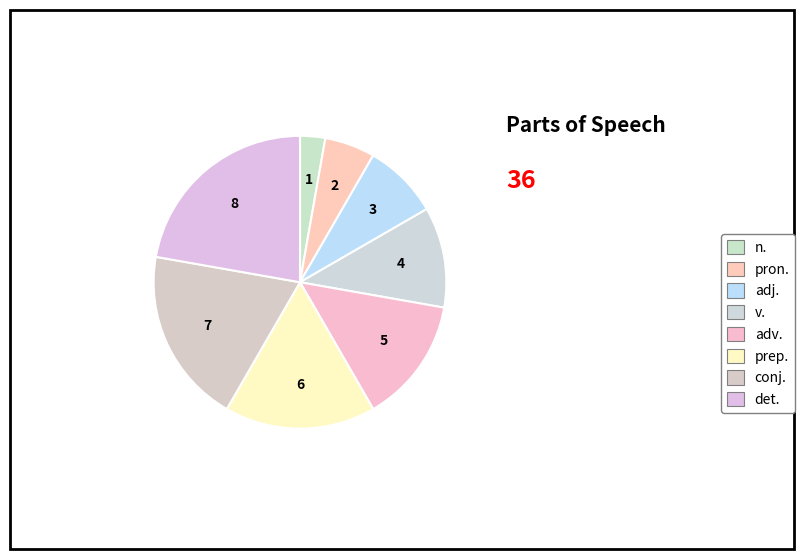

To the nearest percent, what percentage of the pie is conj.?

19%